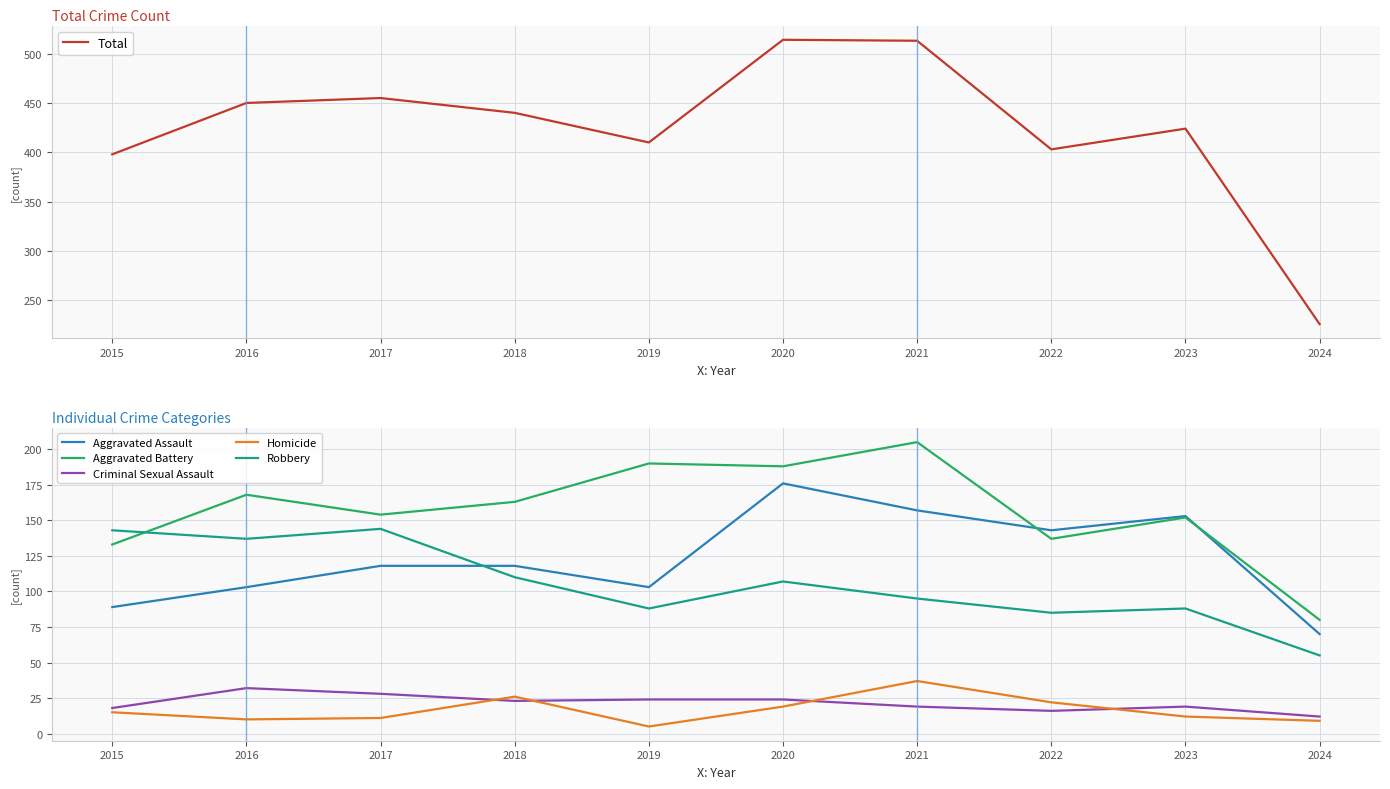

Reading left to right, transcribe all the data shown in this chart.

Total: 2015=398	2016=450	2017=455	2018=440	2019=410	2020=514	2021=513	2022=403	2023=424	2024=226
Aggravated Assault: 2015=89	2016=103	2017=118	2018=118	2019=103	2020=176	2021=157	2022=143	2023=153	2024=70
Aggravated Battery: 2015=133	2016=168	2017=154	2018=163	2019=190	2020=188	2021=205	2022=137	2023=152	2024=80
Criminal Sexual Assault: 2015=18	2016=32	2017=28	2018=23	2019=24	2020=24	2021=19	2022=16	2023=19	2024=12
Homicide: 2015=15	2016=10	2017=11	2018=26	2019=5	2020=19	2021=37	2022=22	2023=12	2024=9
Robbery: 2015=143	2016=137	2017=144	2018=110	2019=88	2020=107	2021=95	2022=85	2023=88	2024=55